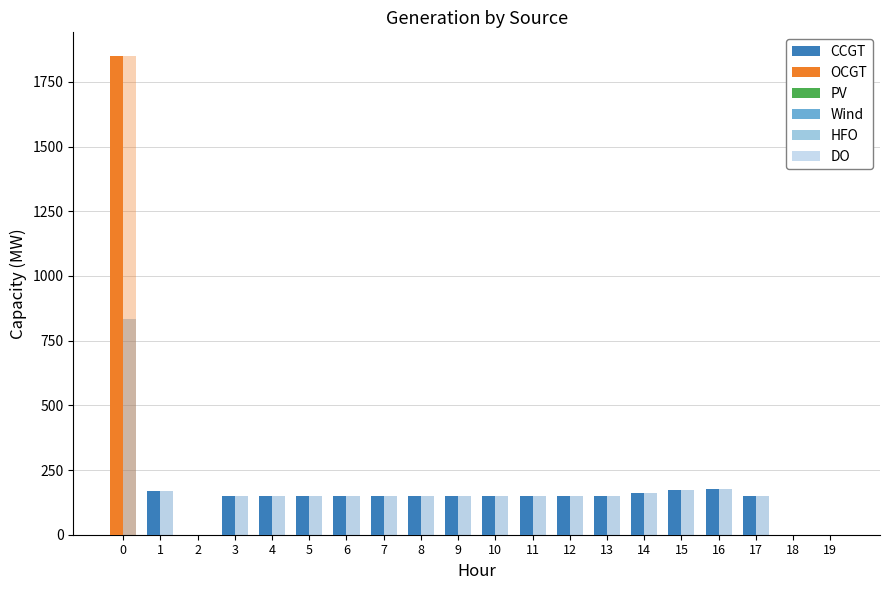

At 4, list the series in order from largest to smallest.

CCGT, OCGT, PV, Wind, HFO, DO